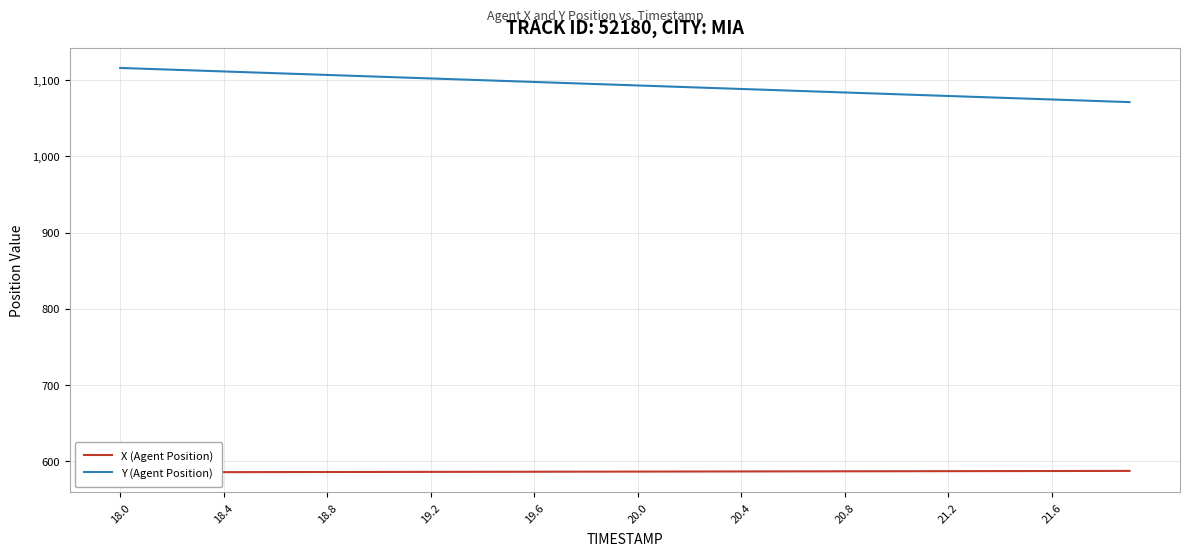

How many distinct data groups are displayed?

2